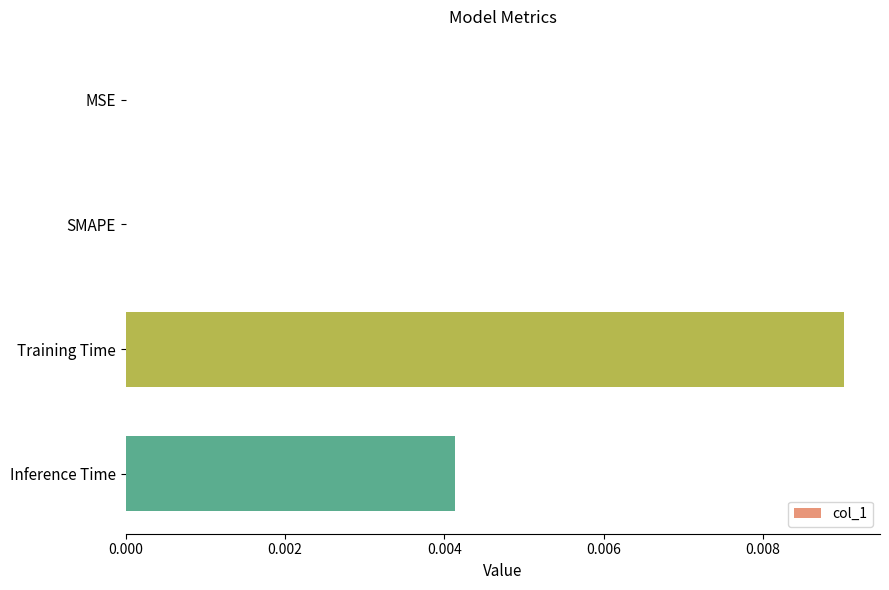

The chart shows a value of 0.0 at MSE. True or false?

True